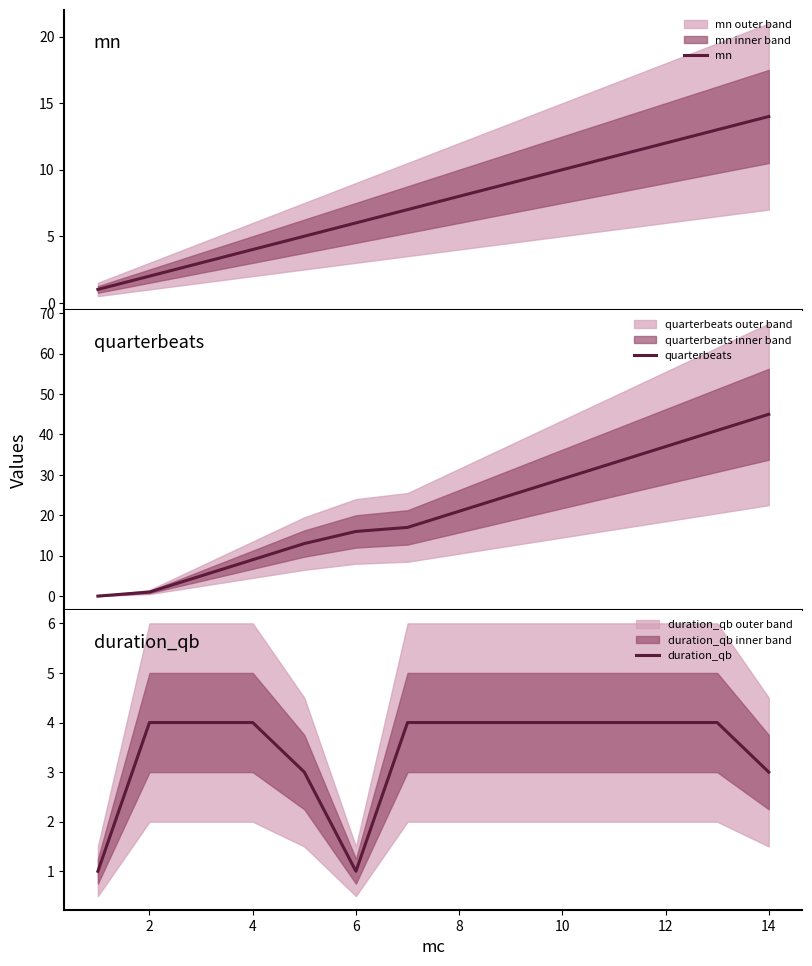

True or false: quarterbeats and duration_qb cross at least once.

True